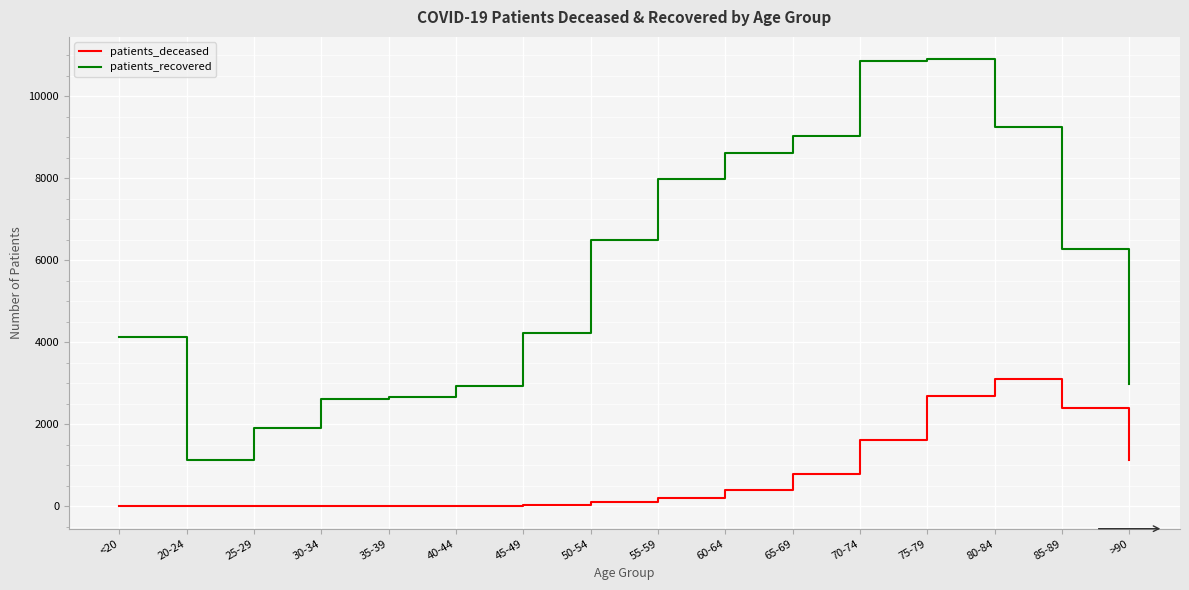

What is the maximum value shown in the chart?

10901